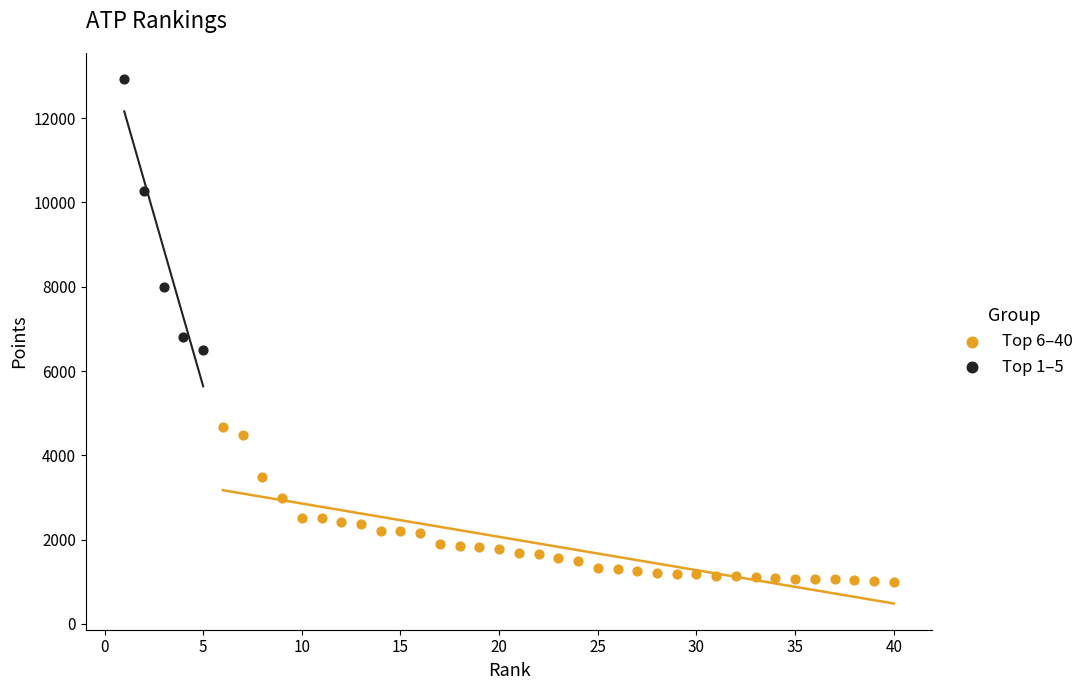

Which series reaches the minimum Y coordinate?

Top 6–40